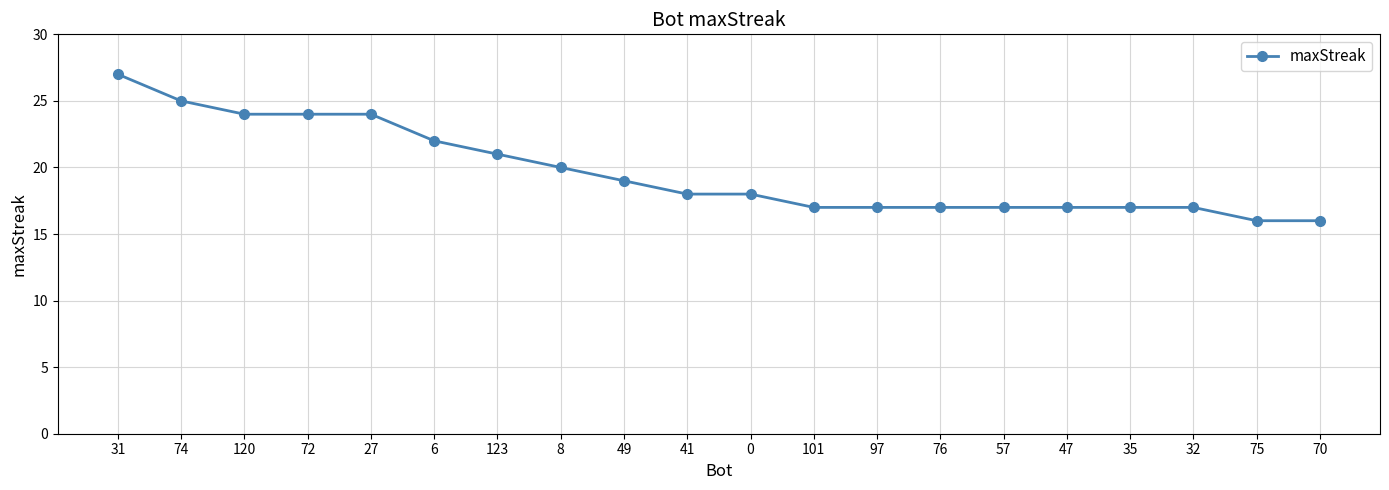

Which has a higher value, 76 or 49?

49